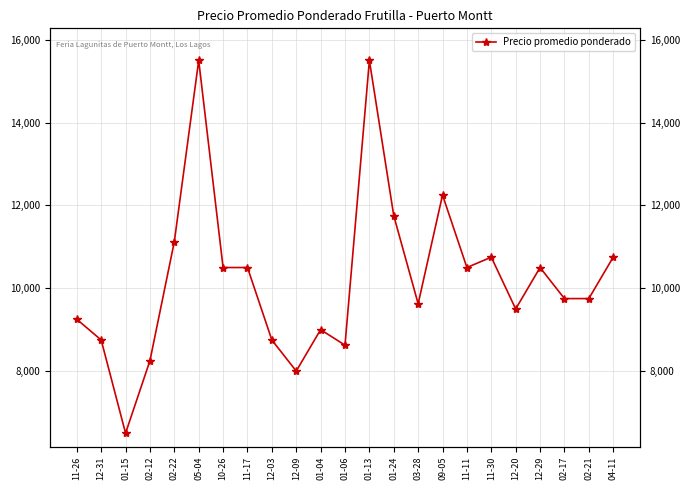

What is the maximum value shown in the chart?

15500